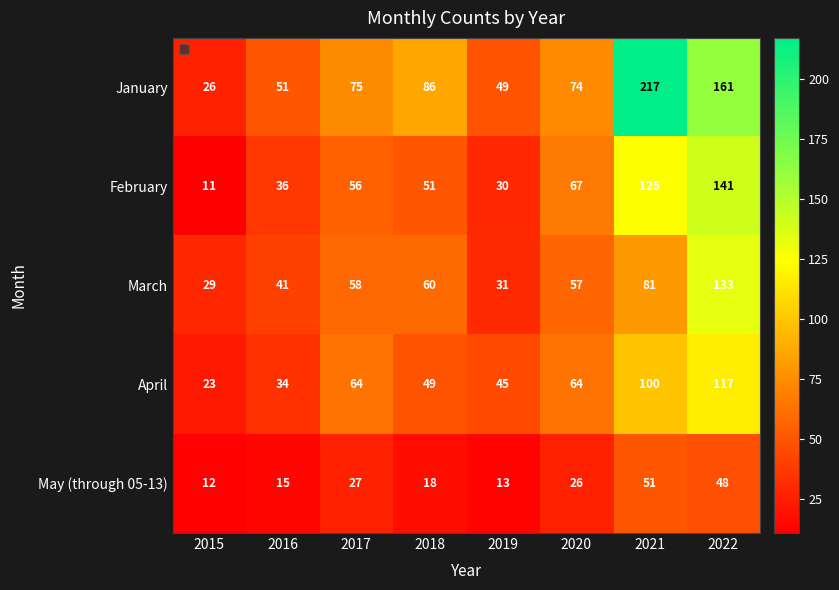

True or false: March has a value of 41 at 2016.

True